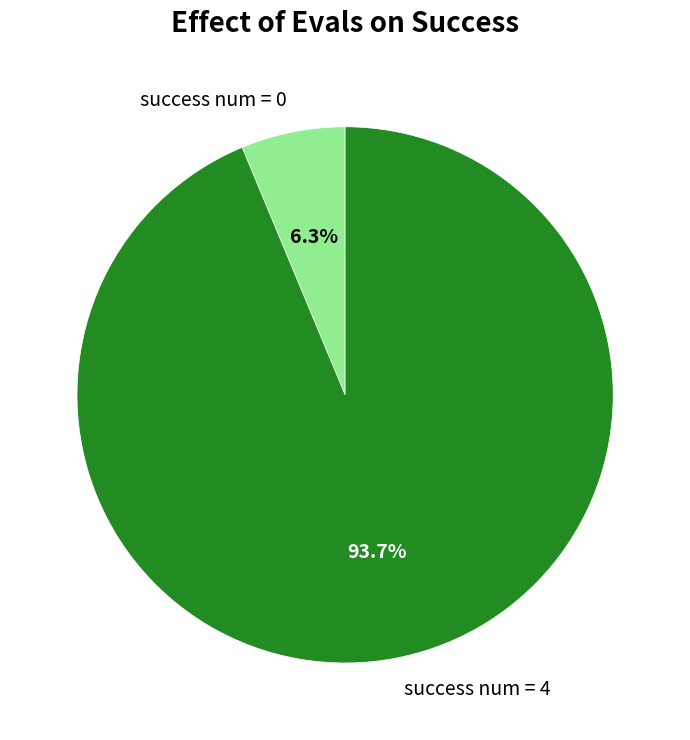

Rank the categories by value from highest to lowest.

success num = 4, success num = 0